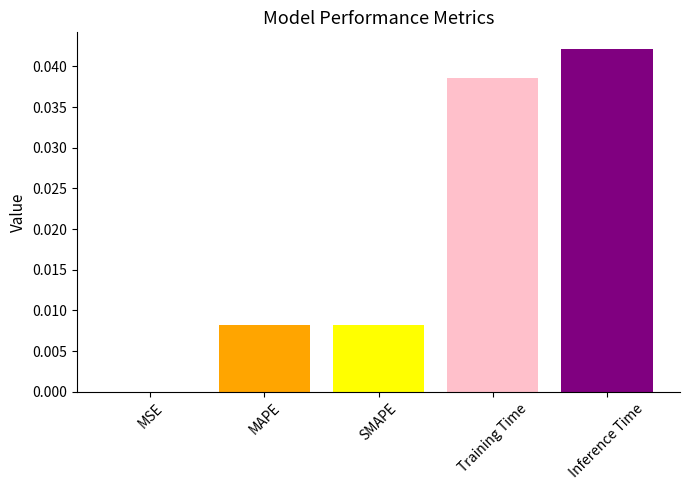

How many distinct data groups are displayed?

1